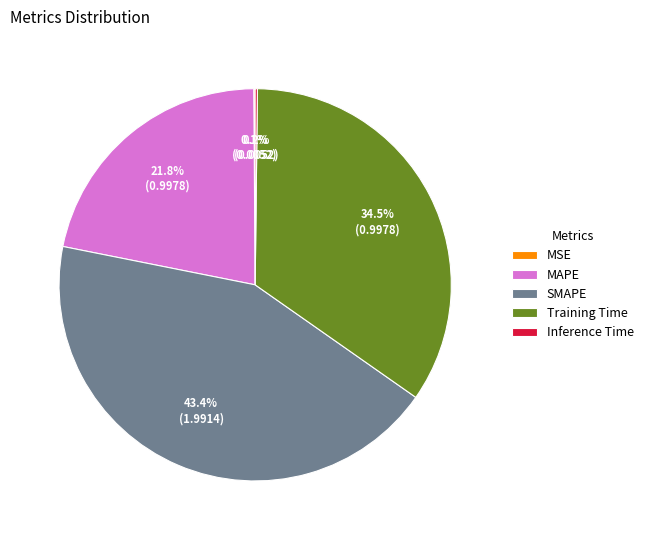

True or false: SMAPE accounts for 33% of the total.

False